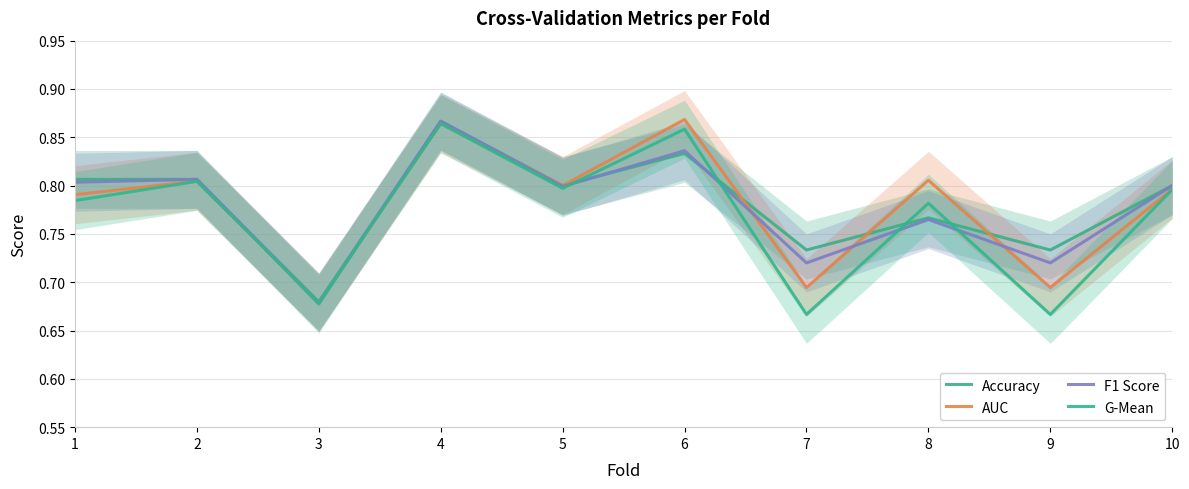

List the labels in order of G-Mean value, largest first.

4, 6, 2, 5, 10, 1, 8, 3, 7, 9